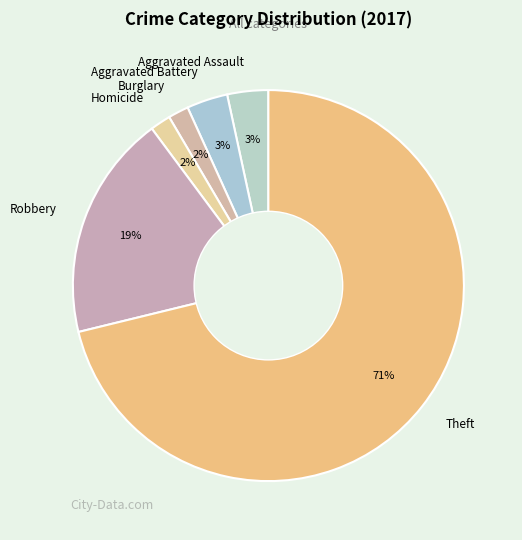

True or false: Robbery accounts for 19% of the total.

True